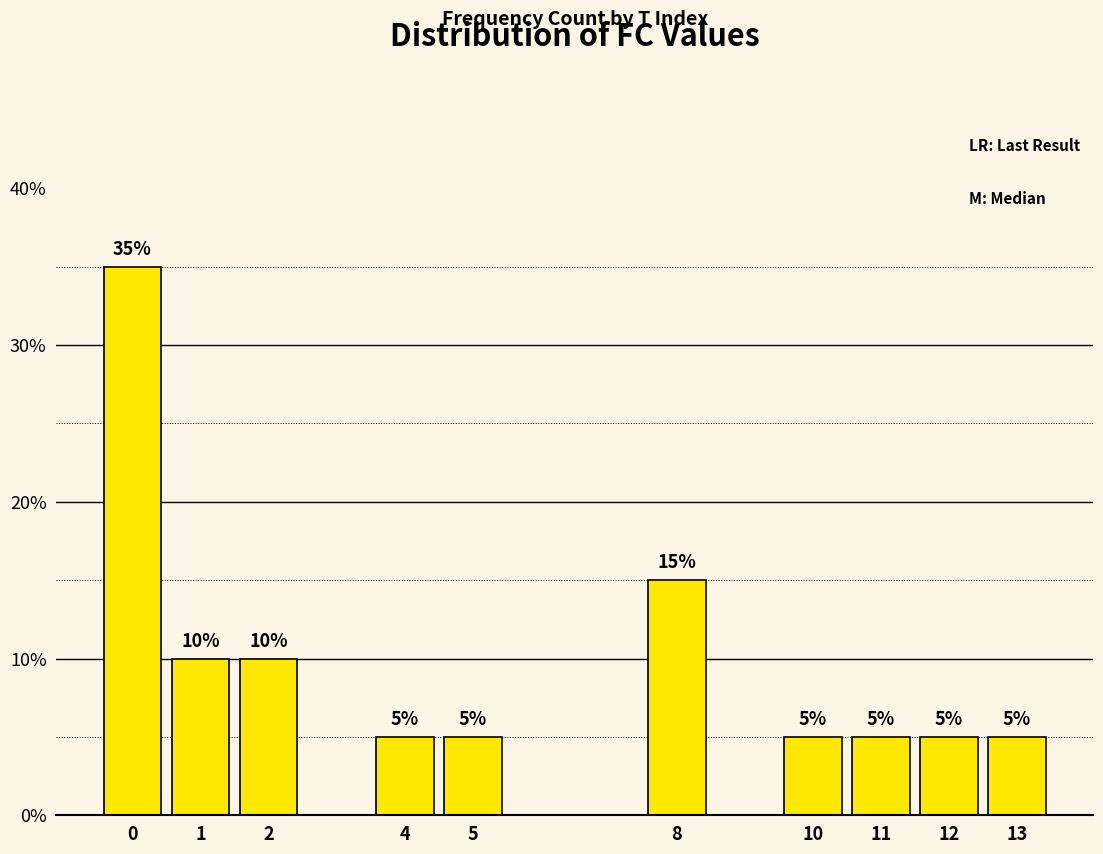

What is the value of the 2nd bar from the left?

10